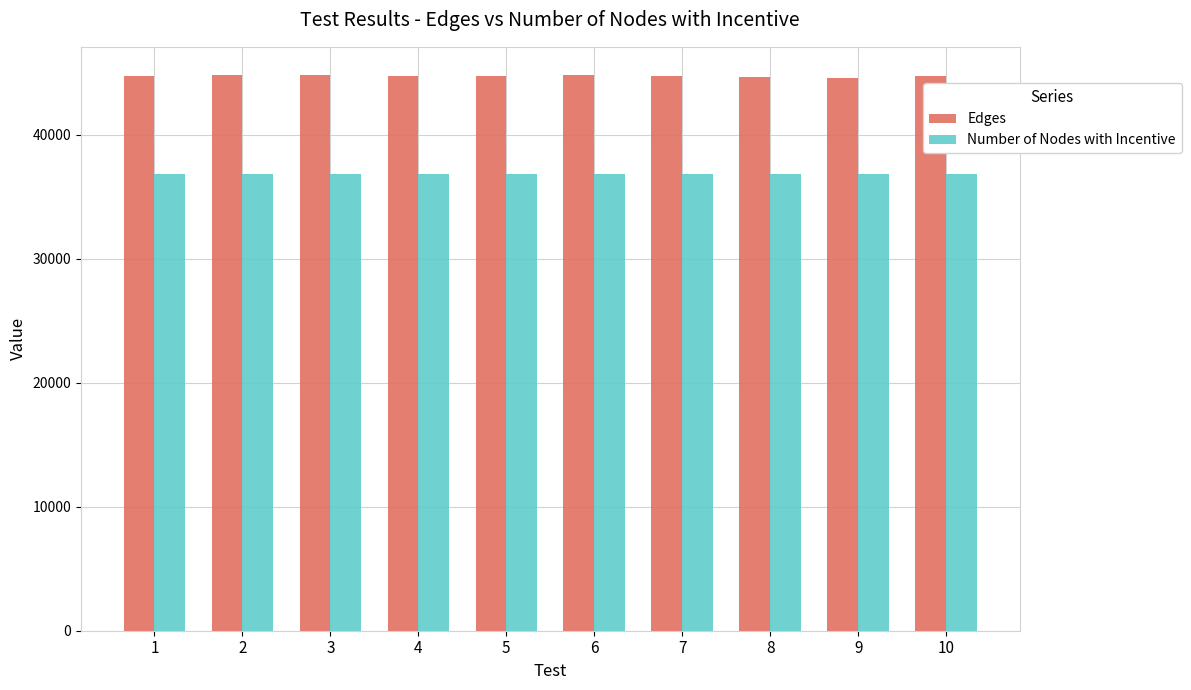

What is the minimum value for Edges?

44616